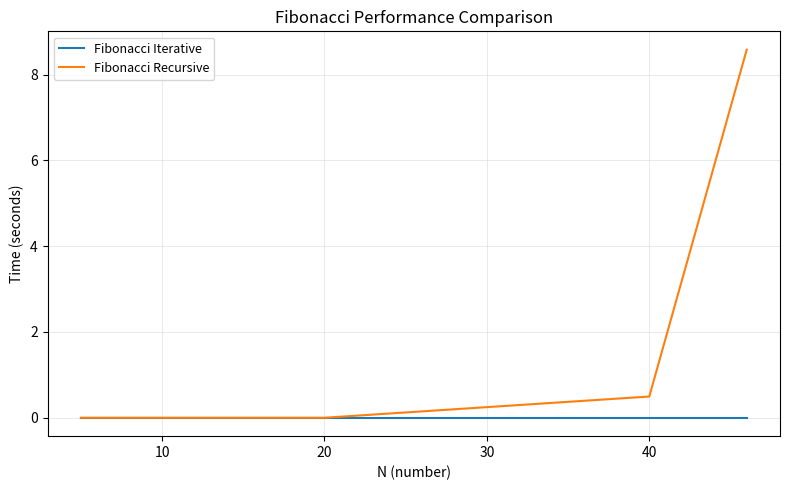

List the series in order of their peak value, highest first.

Fibonacci Recursive, Fibonacci Iterative